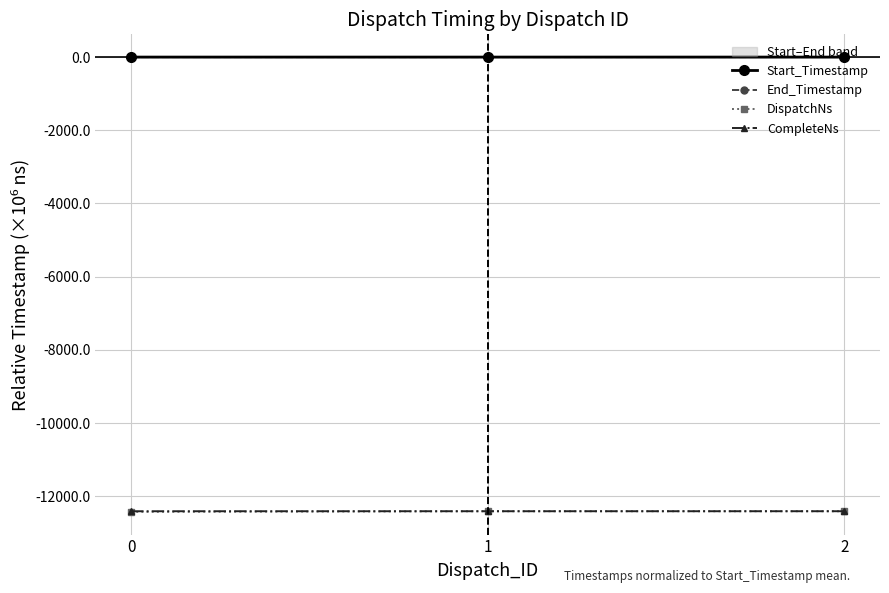

Where is Start_Timestamp nearest to the value 0?

1